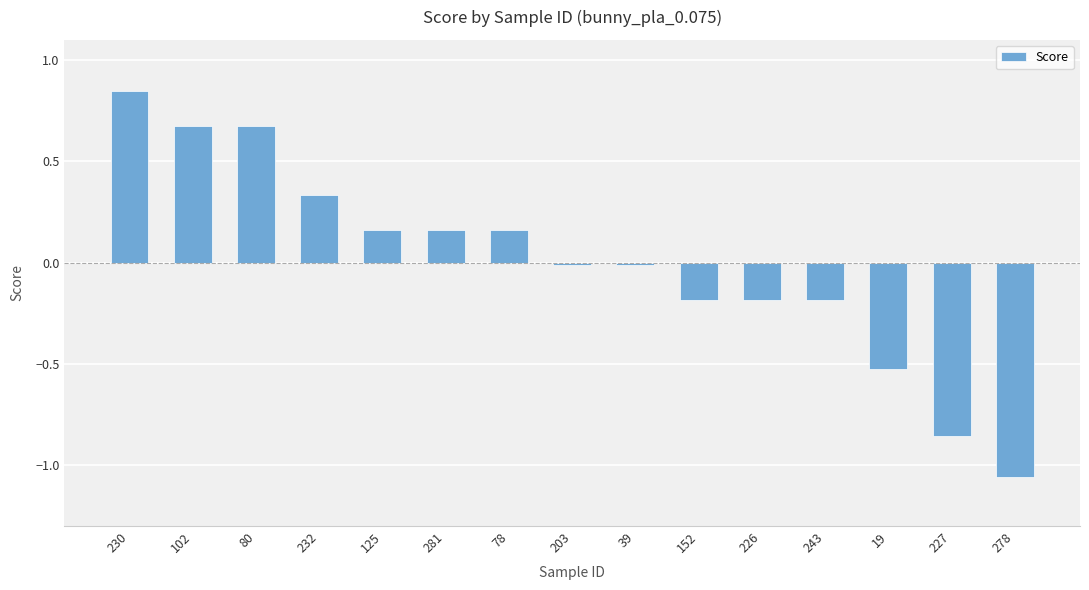

How many values are below 0?

8